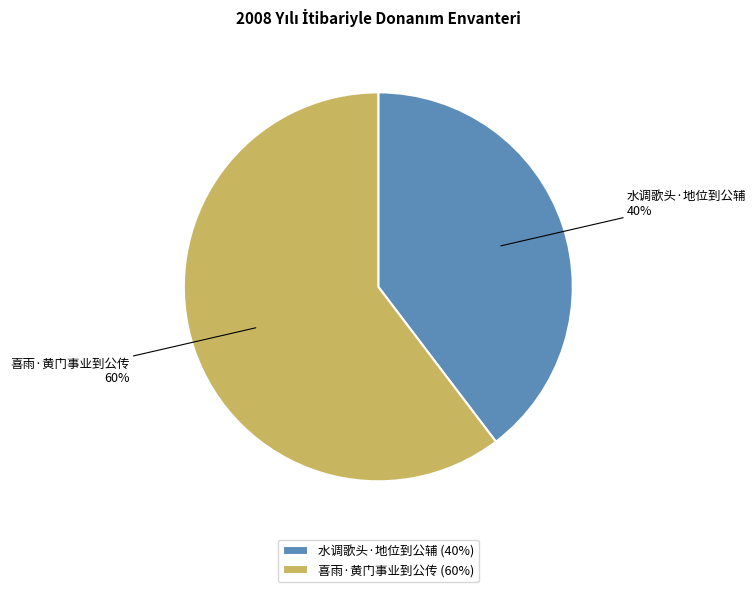

Approximately how many times larger is the value at 喜雨·黄门事业到公传 compared to 水调歌头·地位到公辅?

1.5